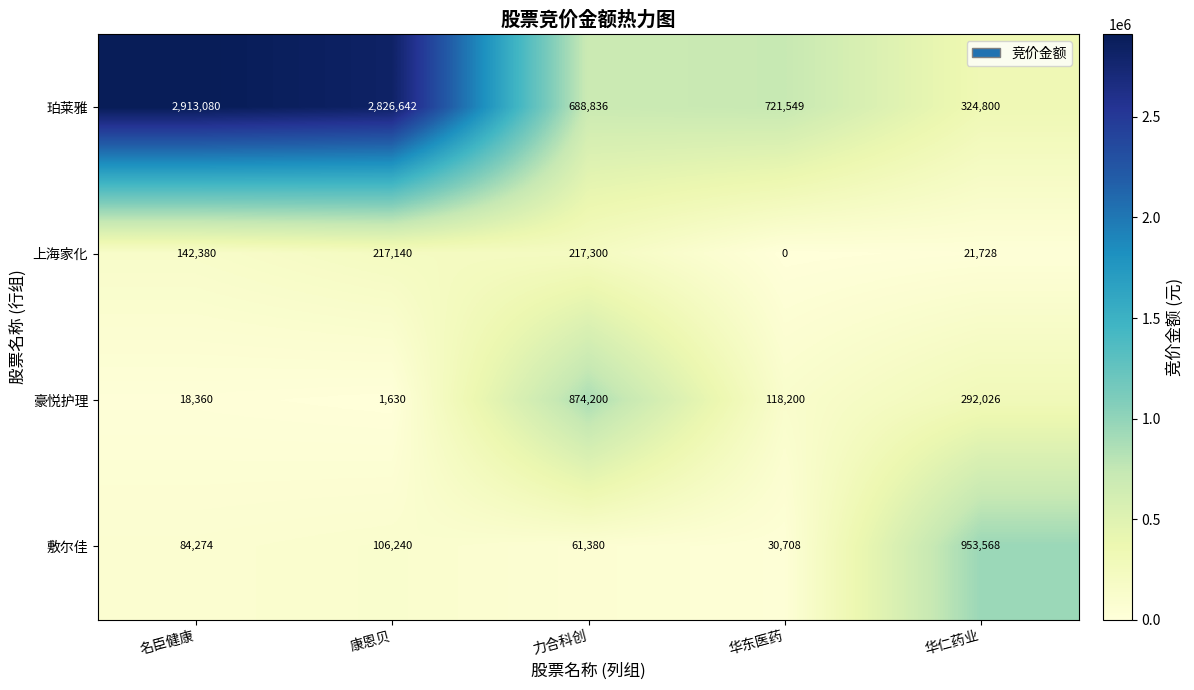

List the series in order of their peak value, highest first.

珀莱雅, 敷尔佳, 豪悦护理, 上海家化